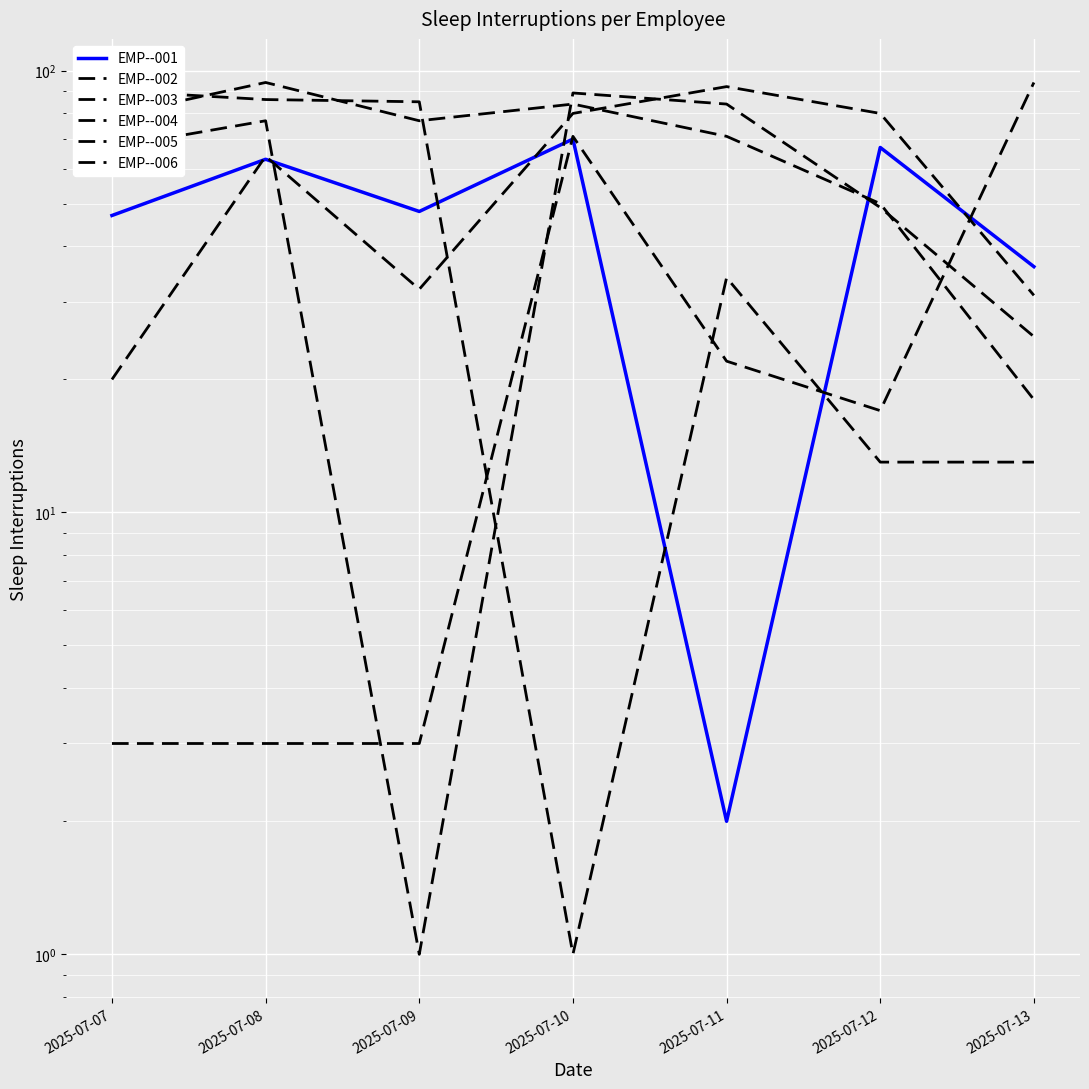

In EMP--003, how many points are lower than both neighbors (excluding endpoints)?

1